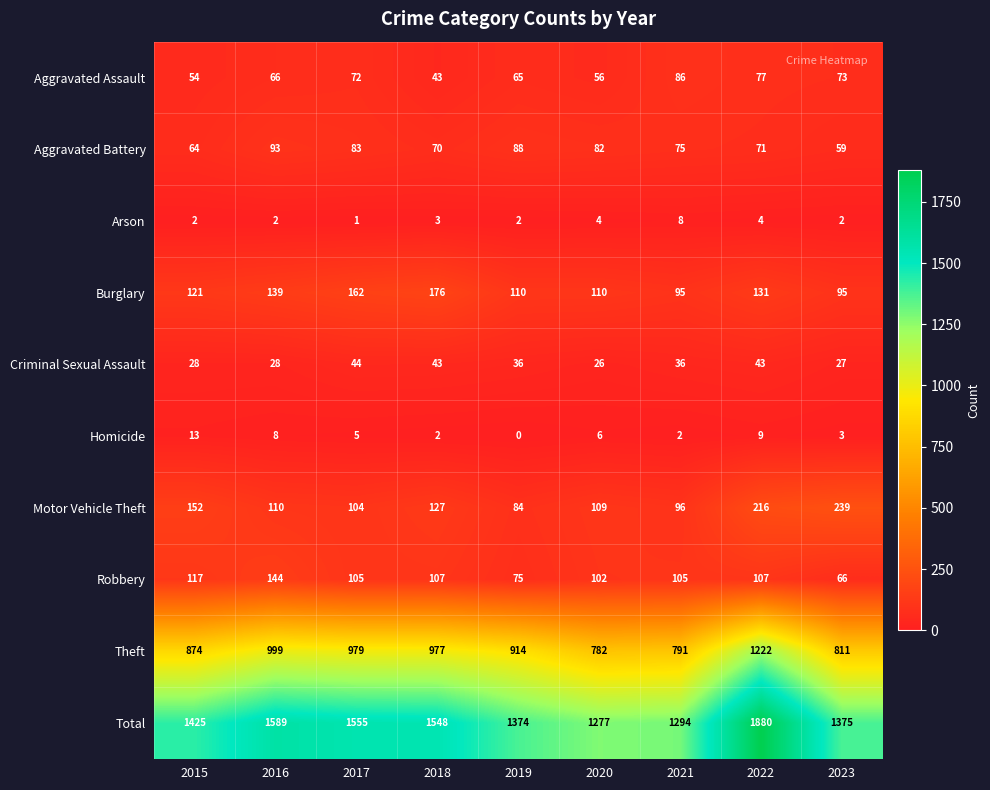

What is the total value across all series at 2022?

3760